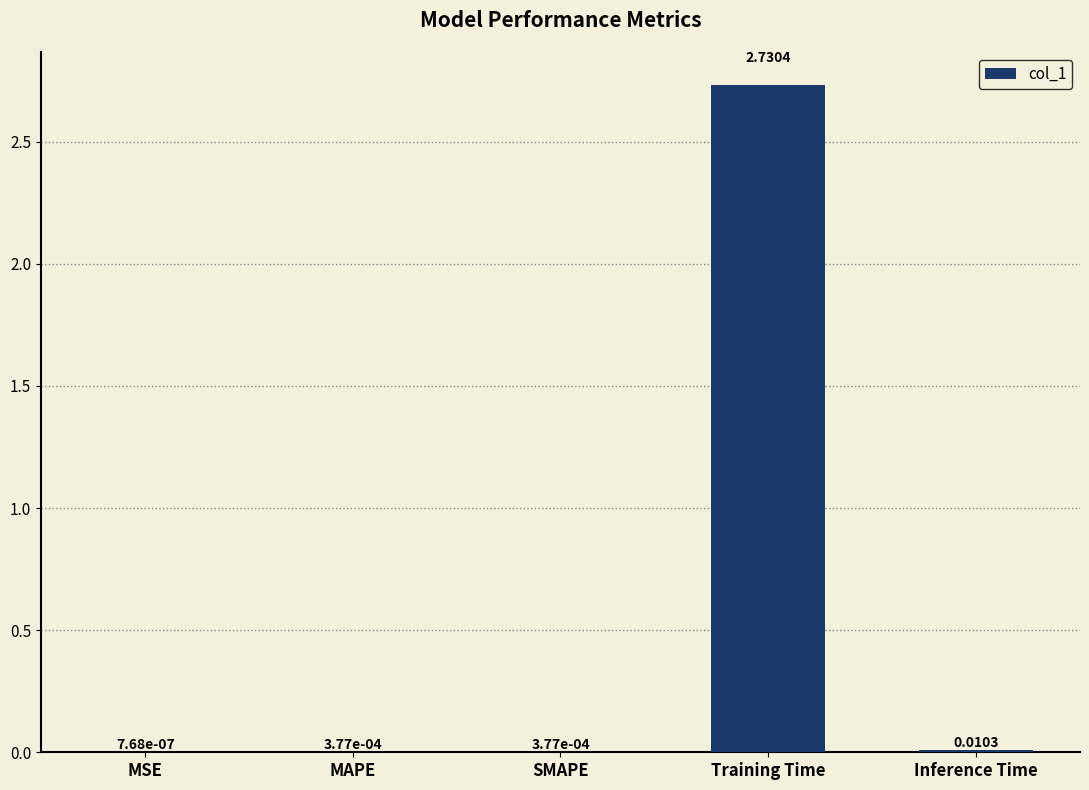

At which label is the value closest to 1?

Inference Time